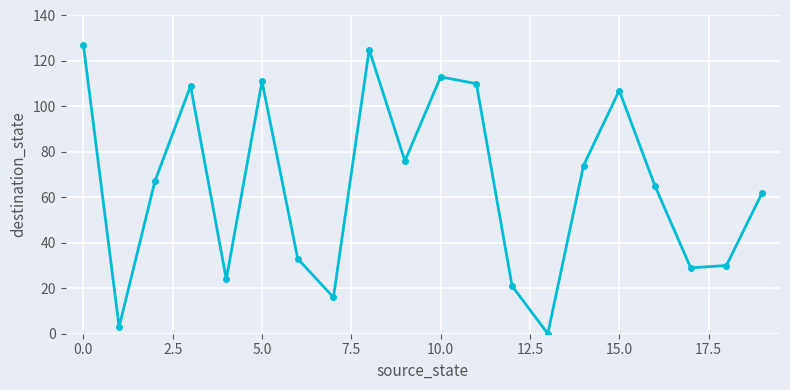

What is the difference between the maximum and second lowest values?

124